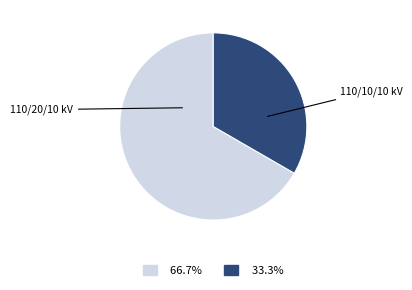

Does any single category account for the majority?

Yes